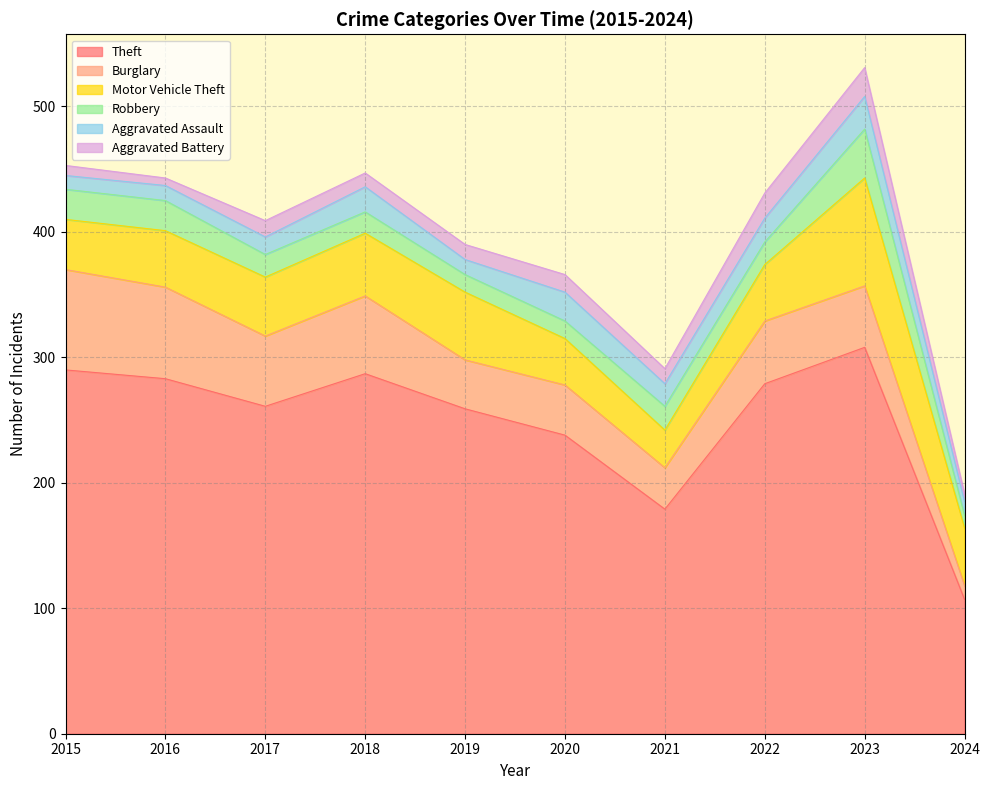

Reading left to right, list all the values displayed in this chart.

Theft: 2015=290	2016=283	2017=261	2018=287	2019=259	2020=238	2021=179	2022=279	2023=308	2024=107
Burglary: 2015=80	2016=73	2017=56	2018=62	2019=39	2020=40	2021=33	2022=50	2023=49	2024=11
Motor Vehicle Theft: 2015=40	2016=45	2017=47	2018=50	2019=54	2020=37	2021=30	2022=45	2023=86	2024=46
Robbery: 2015=24	2016=24	2017=18	2018=17	2019=14	2020=14	2021=19	2022=18	2023=39	2024=10
Aggravated Assault: 2015=11	2016=12	2017=14	2018=20	2019=12	2020=23	2021=18	2022=19	2023=26	2024=11
Aggravated Battery: 2015=8	2016=6	2017=13	2018=11	2019=12	2020=14	2021=12	2022=20	2023=23	2024=6